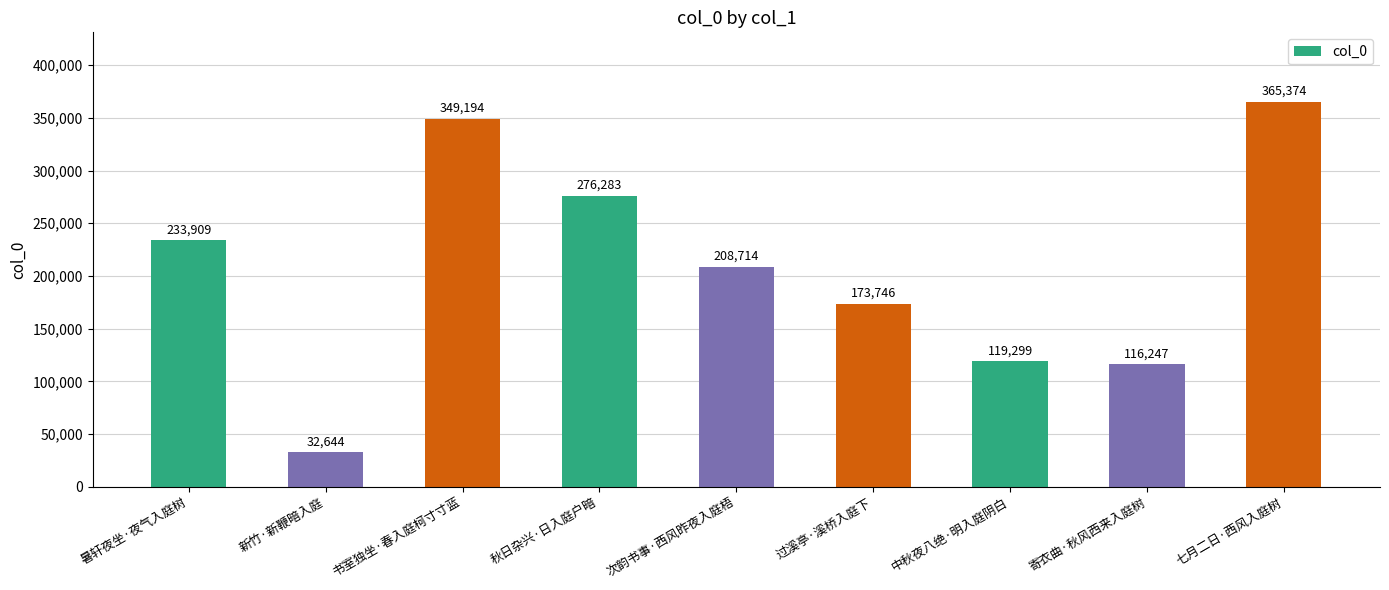

What is the greatest value displayed?

365374